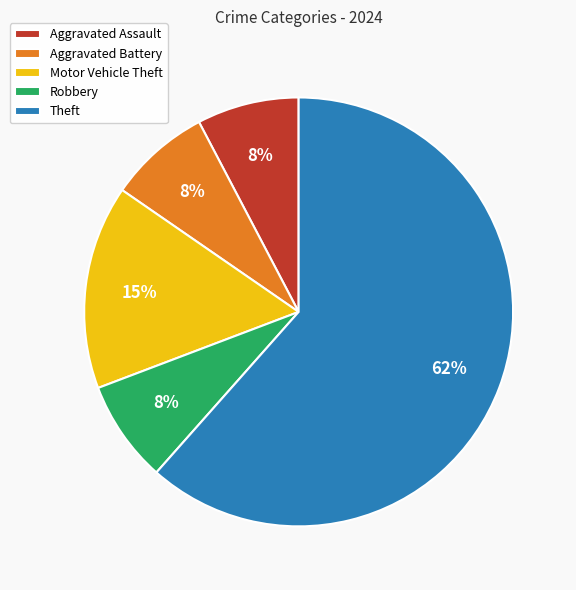

Is it true that Theft is 48% of the pie?

False